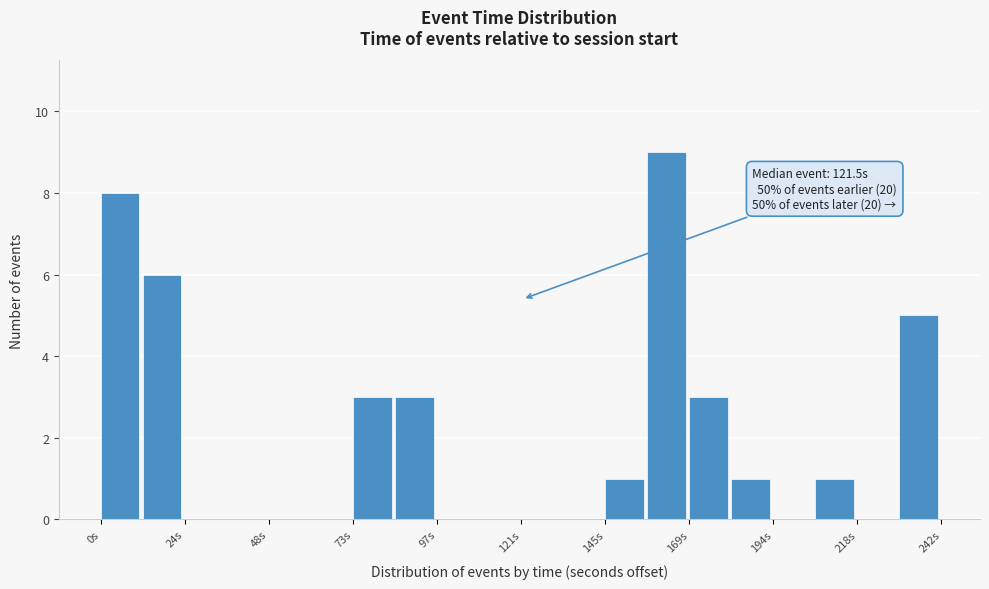

Around what value on the x-axis is the tallest bar? Give the approximate position of its centre, as read against the axis.

165